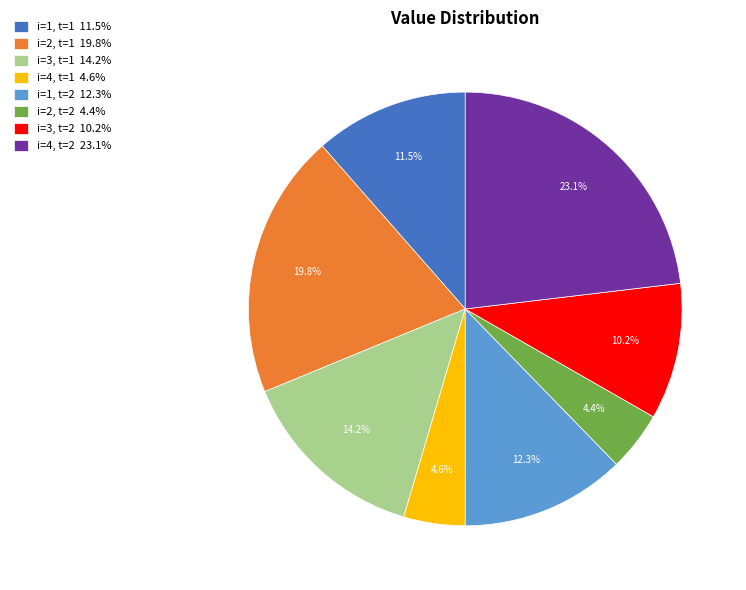

How many slices are in this pie chart?

8